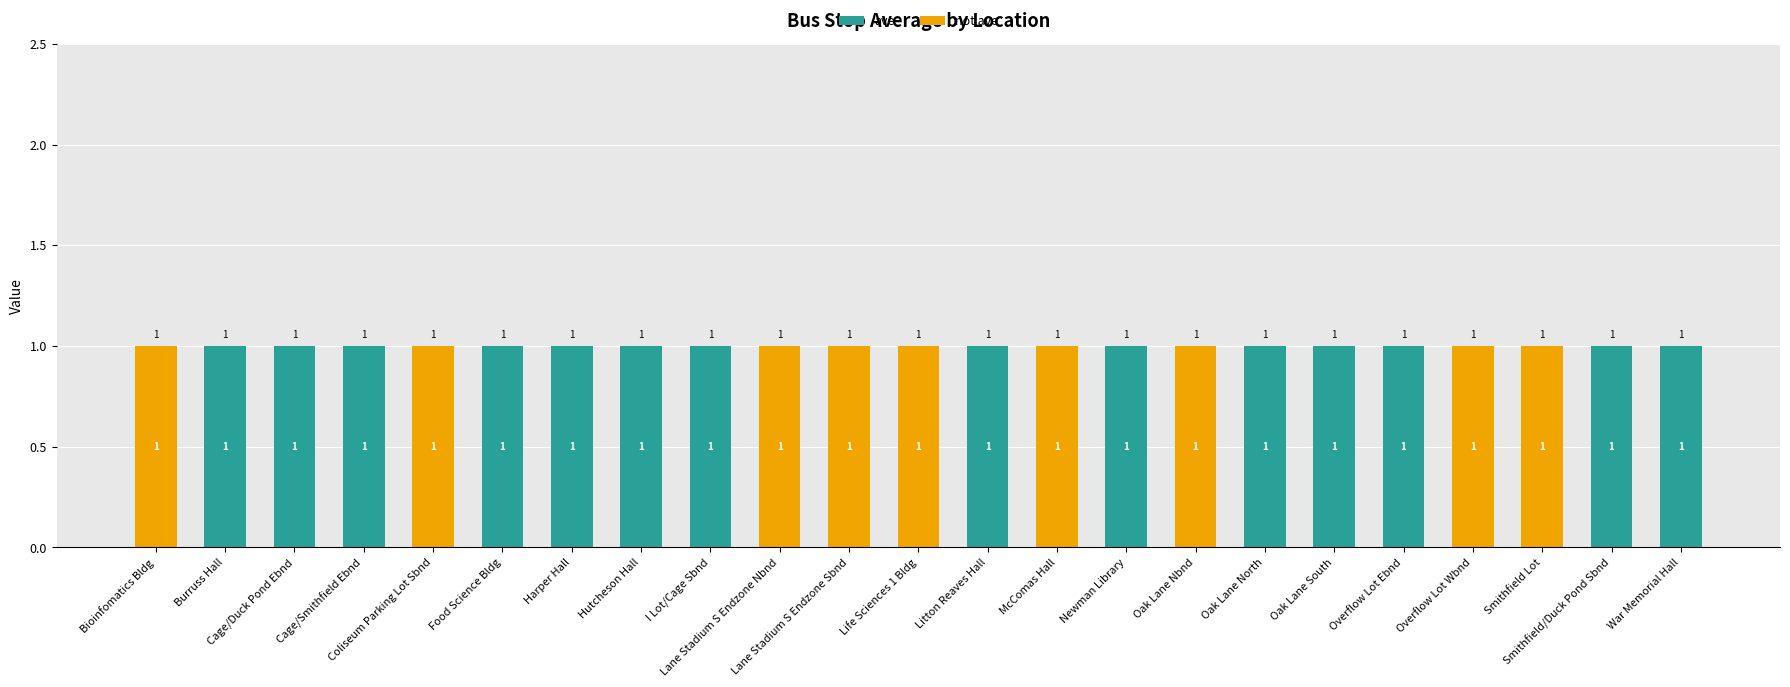

What is the sum of all ave values?

14